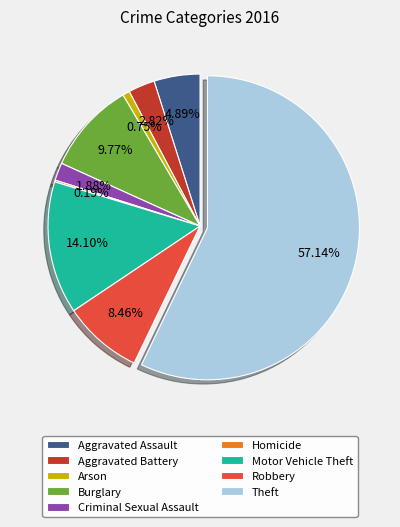

Is there any slice that represents more than half of the pie?

Yes